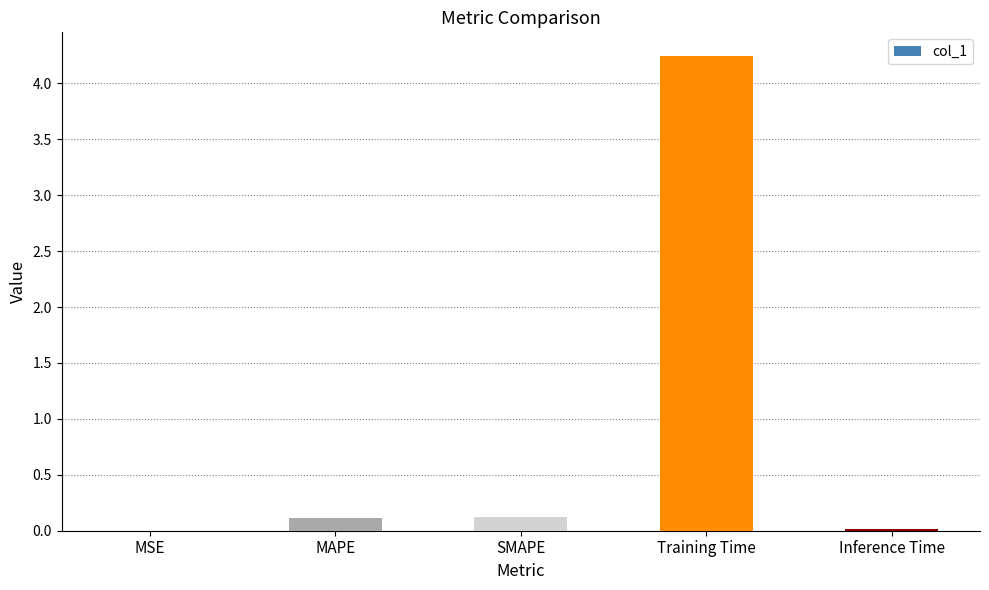

What is the change in value from MAPE to Training Time?

+4.1